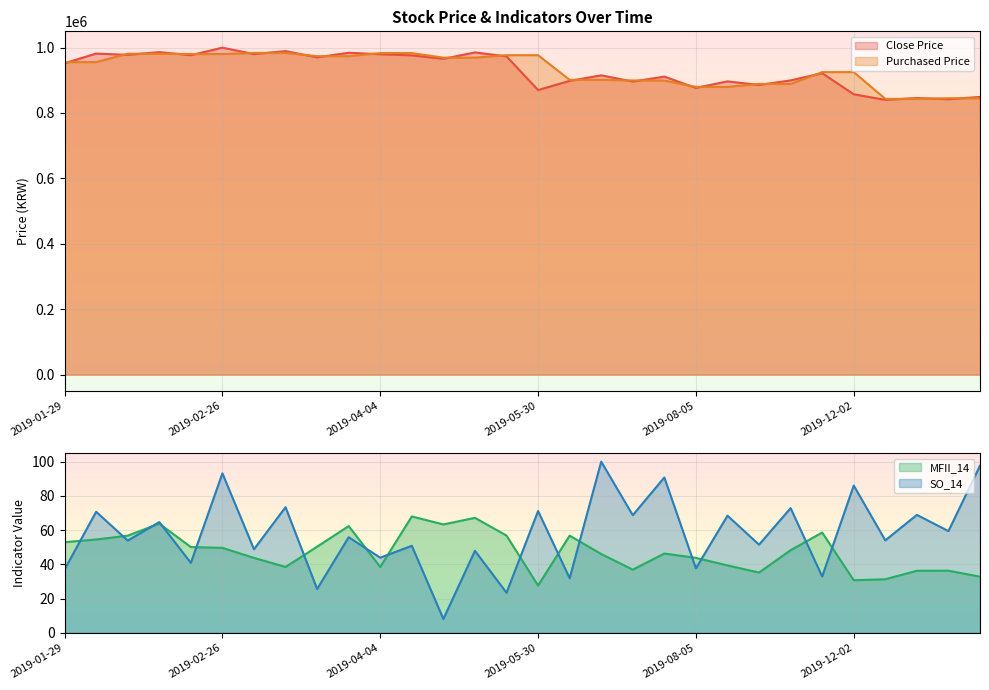

What is the label of the 26th point from the right?

2019-02-25